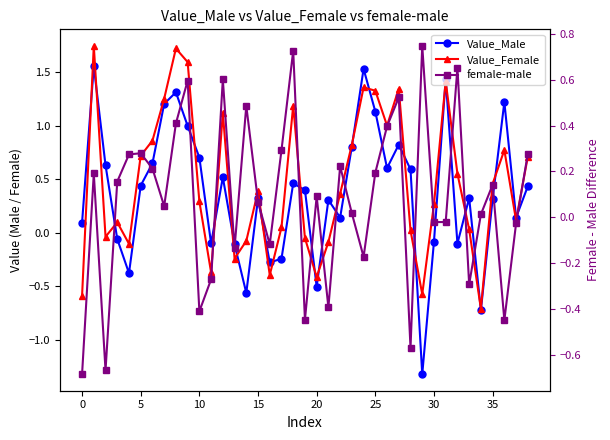

True or false: Value_Female has more than 1 points higher than both neighbors.

True